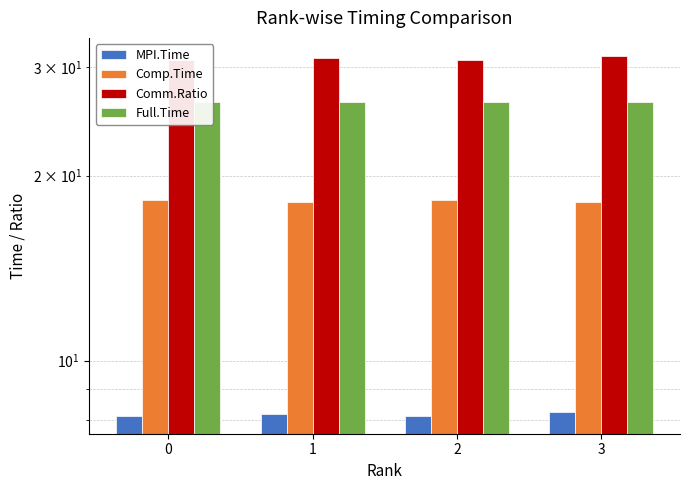

What is the total value across all series at 2?

83.6